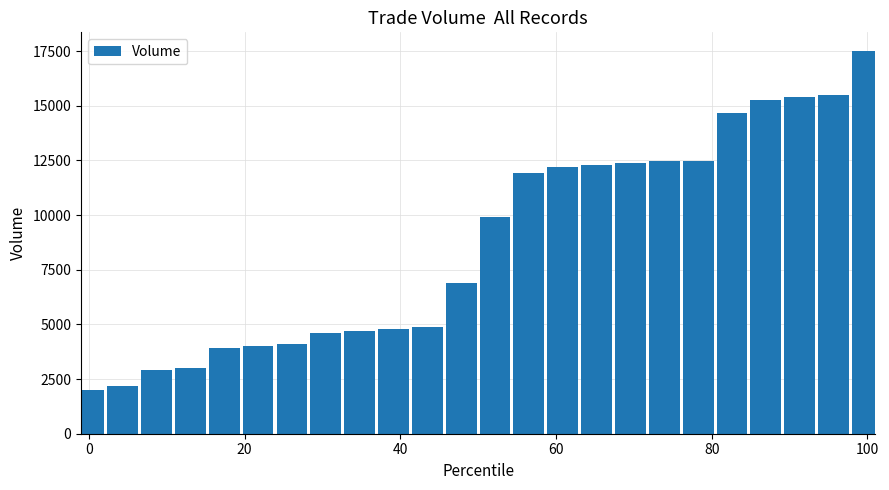

What is the difference between the maximum and second lowest values?

15280